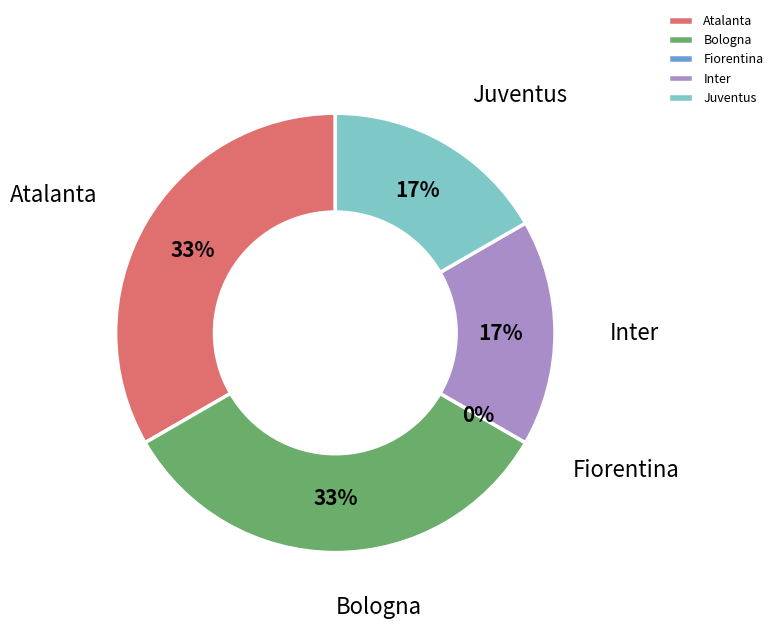

What portion of the pie excludes Inter?

83.3%